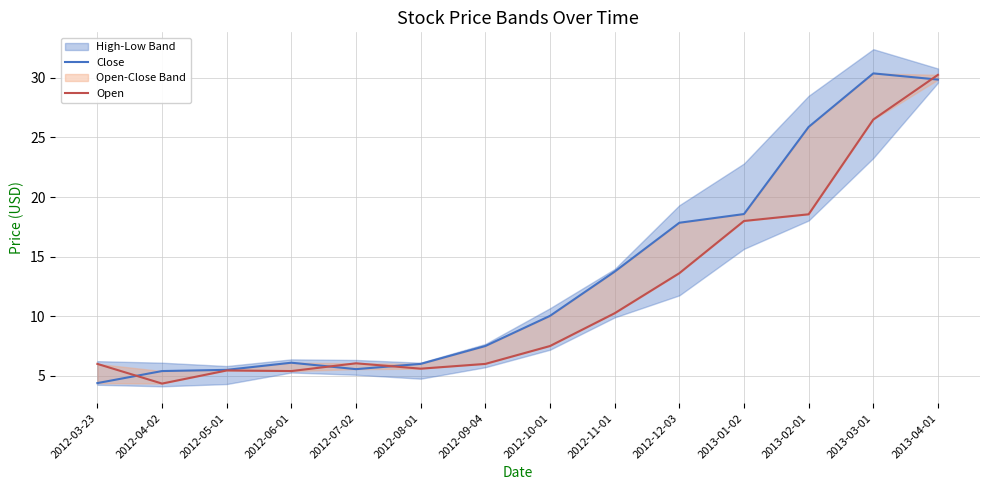

Which category has the lowest value in the Open series?

2012-04-02